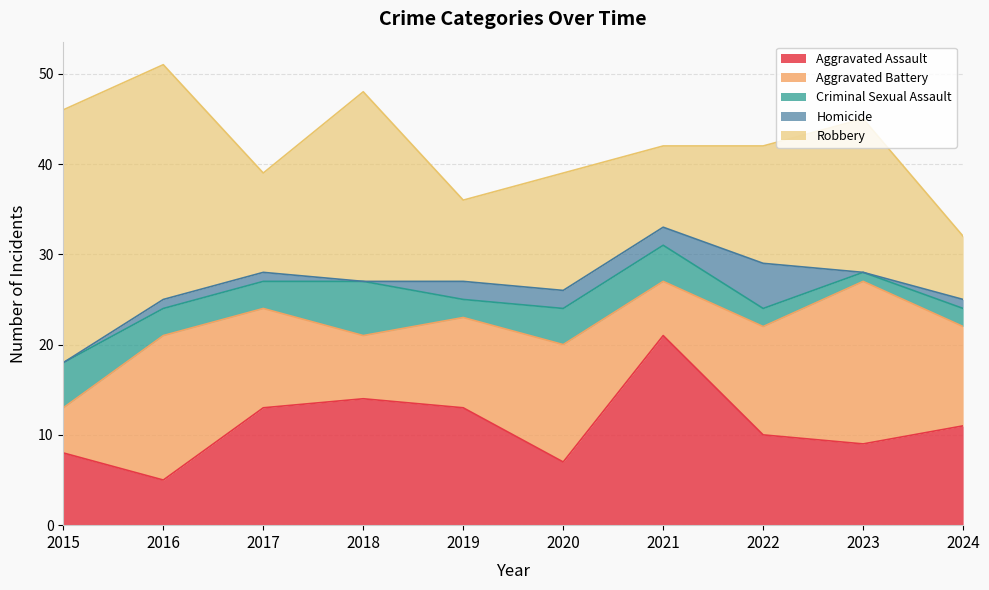

What is the difference between the highest and lowest values at 2018?

21